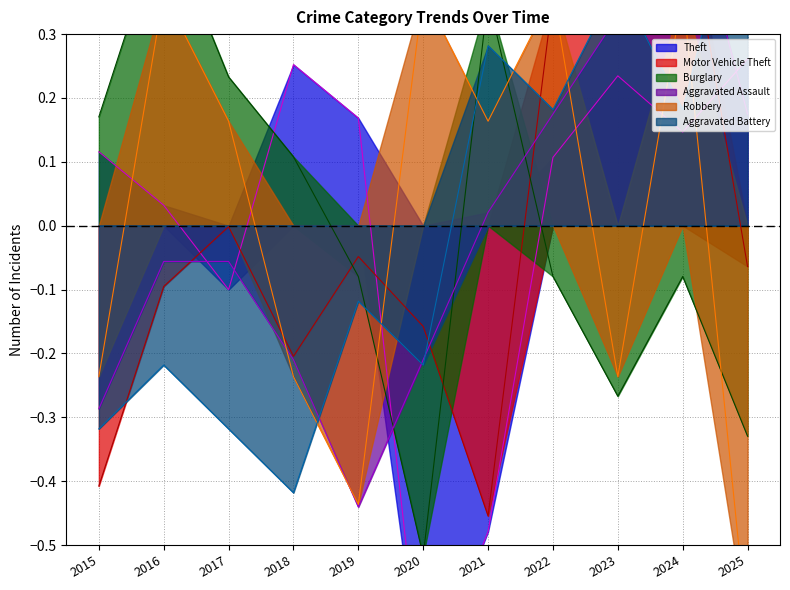

True or false: Theft and Aggravated Battery intersect in this chart.

True